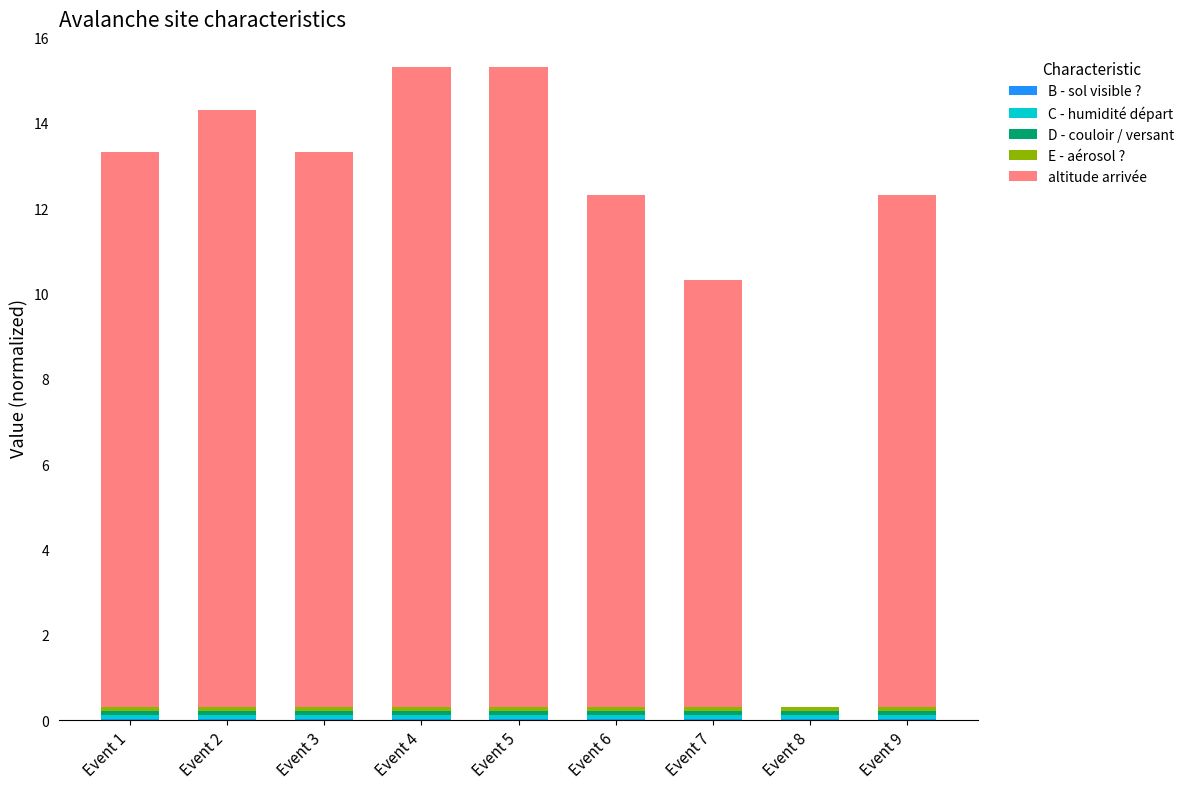

Count the number of categories in the chart.

9